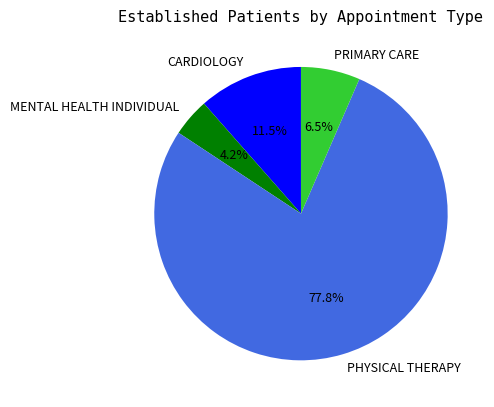

What percentage do PRIMARY CARE and PHYSICAL THERAPY together represent?

84.3%